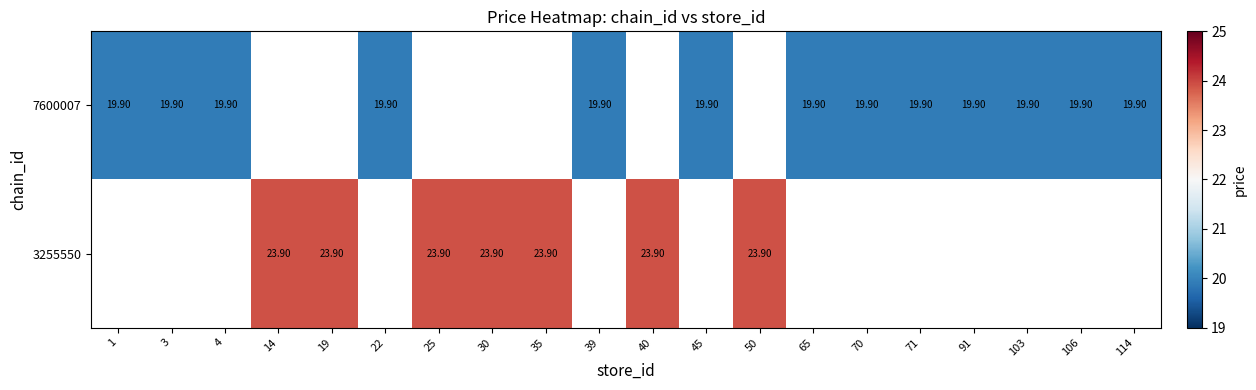

Which label corresponds to the largest value in the chart?

14